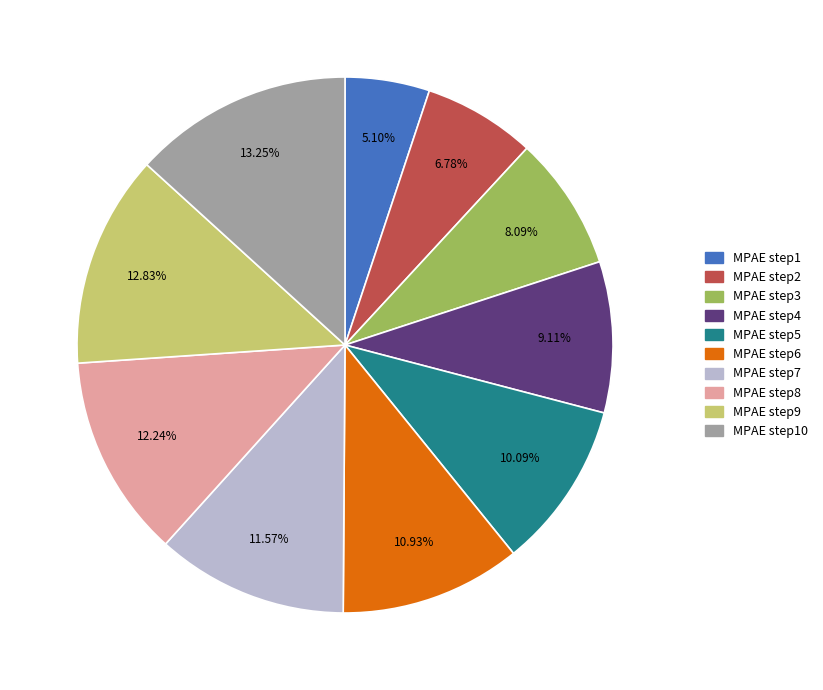

Is there a majority slice in this chart?

No